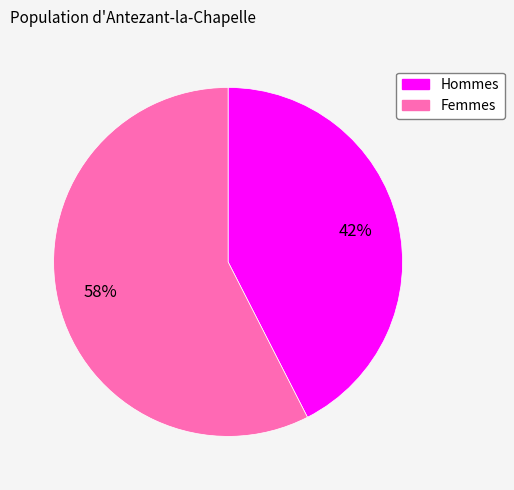

To the nearest percent, what is the average slice percentage?

50%